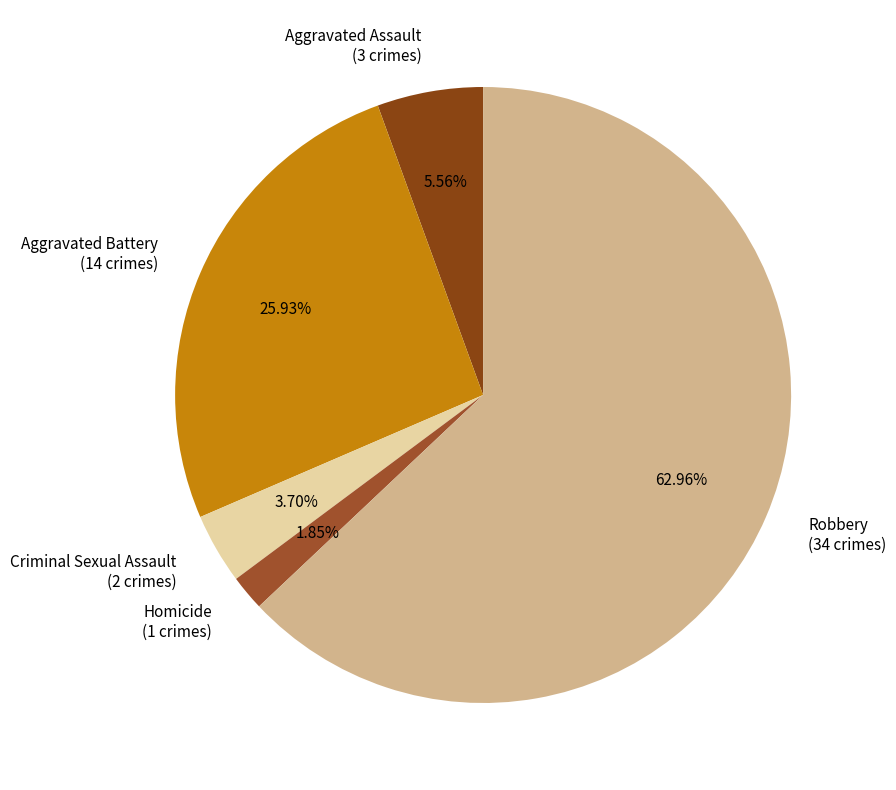

Between Criminal Sexual Assault (2 crimes) and Homicide (1 crimes), which is larger?

Criminal Sexual Assault (2 crimes)